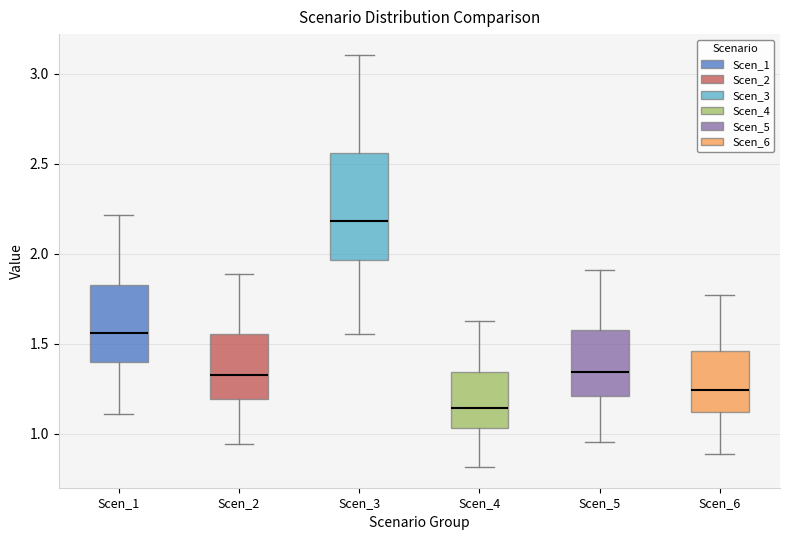

Where is the lower edge of the box for Scen_6 on the y-axis? The values are not printed on the chart, so give them approximately, as read against the axis.

1.10